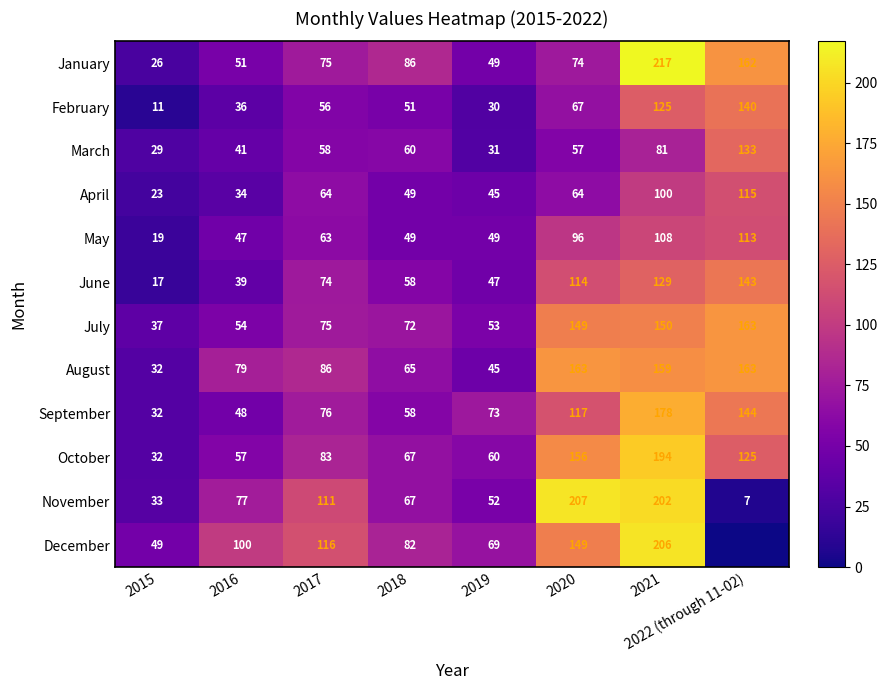

Is it true that May equals 32 at 2015?

False